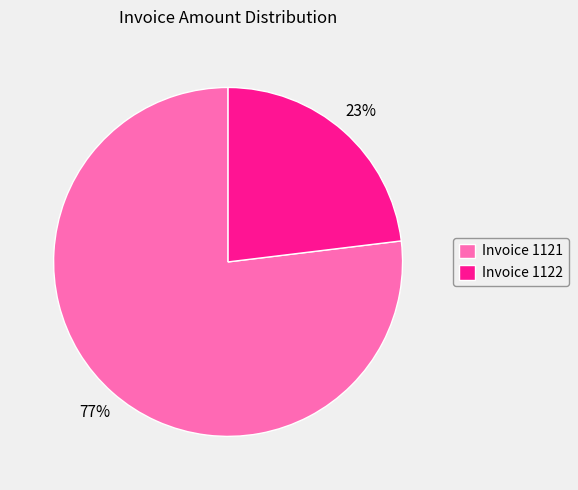

Is there a majority slice in this chart?

Yes